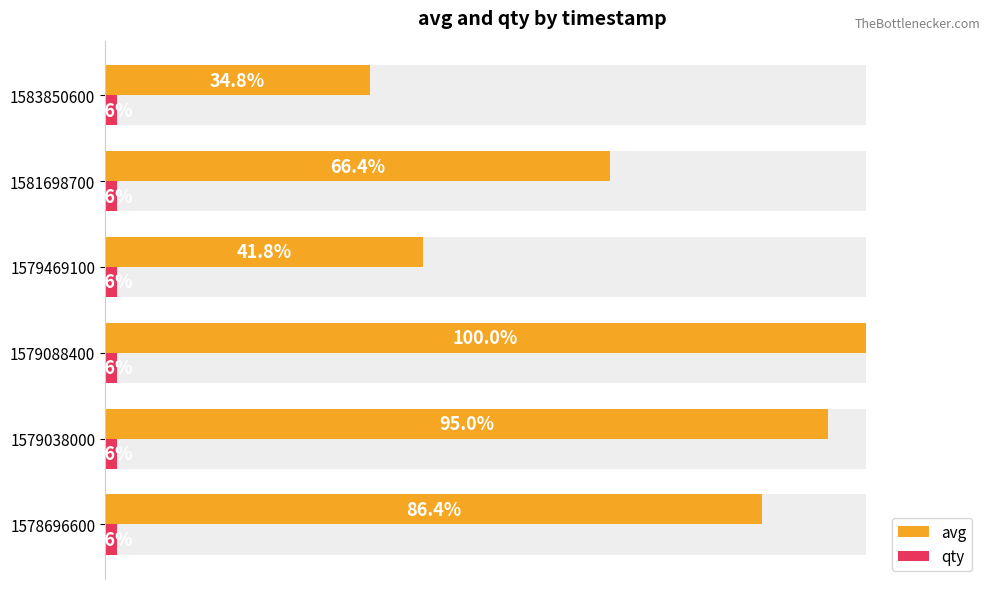

What are all the series names shown in the legend?

avg, qty